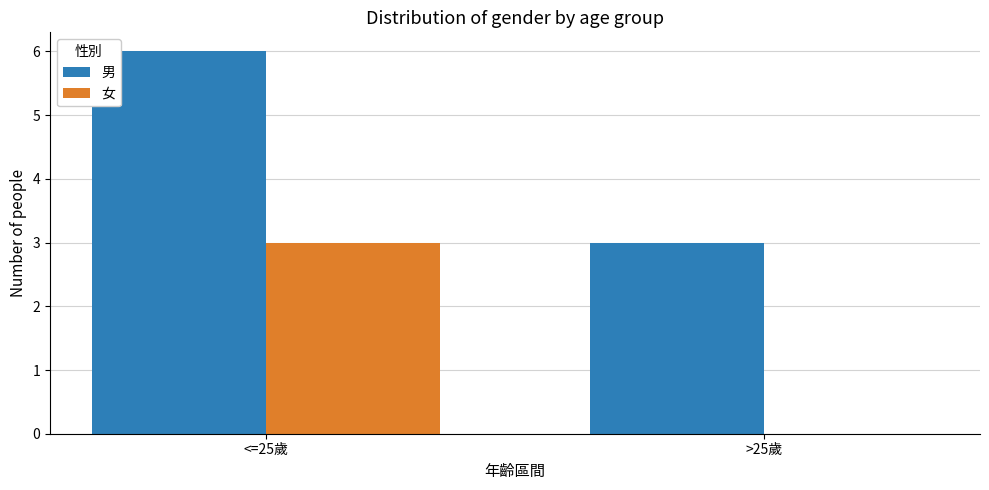

What is the greatest value displayed?

6